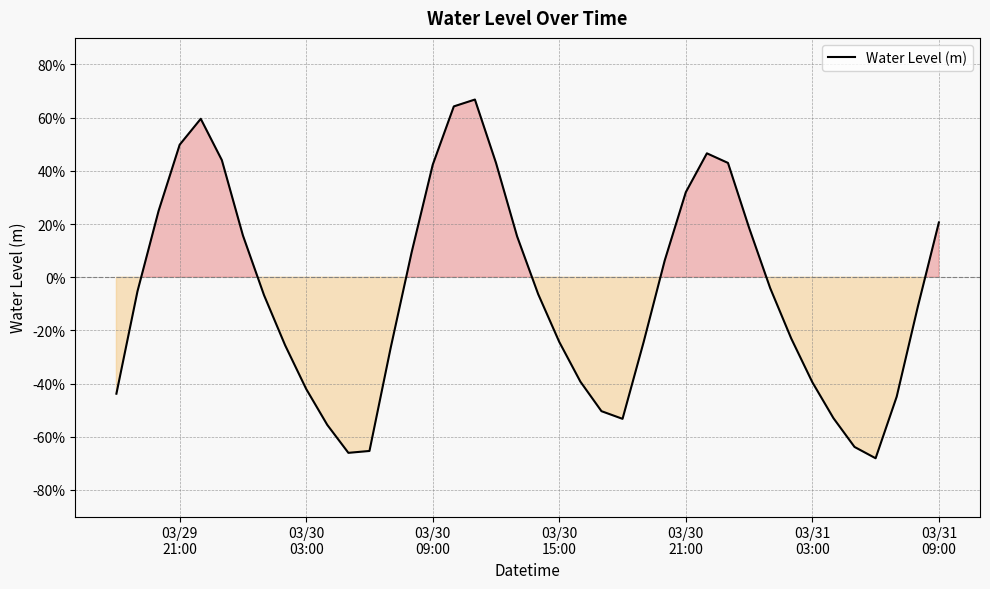

What is the value of the 9th point from the left?

-0.3